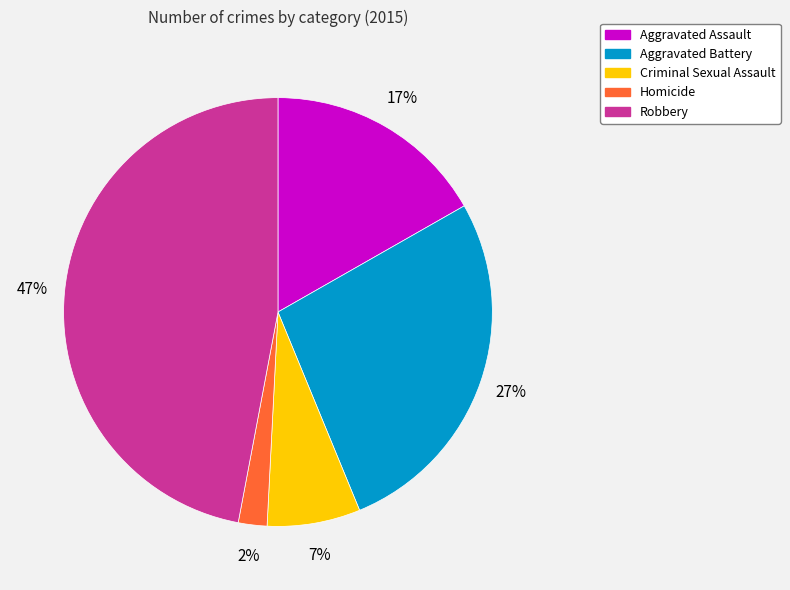

Is there a majority slice in this chart?

No